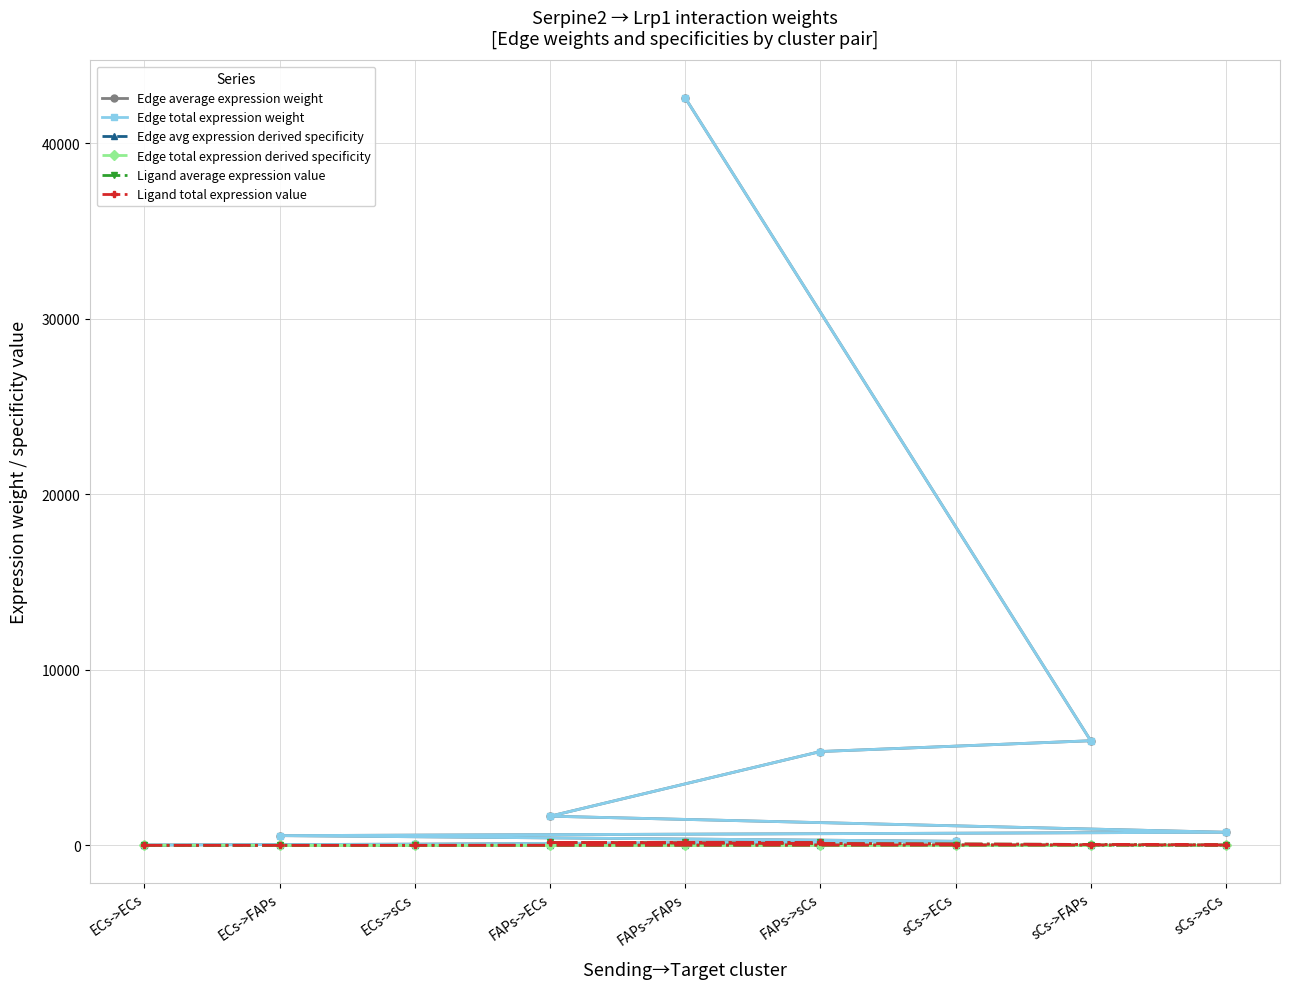

What position from the left is ECs->ECs?

1